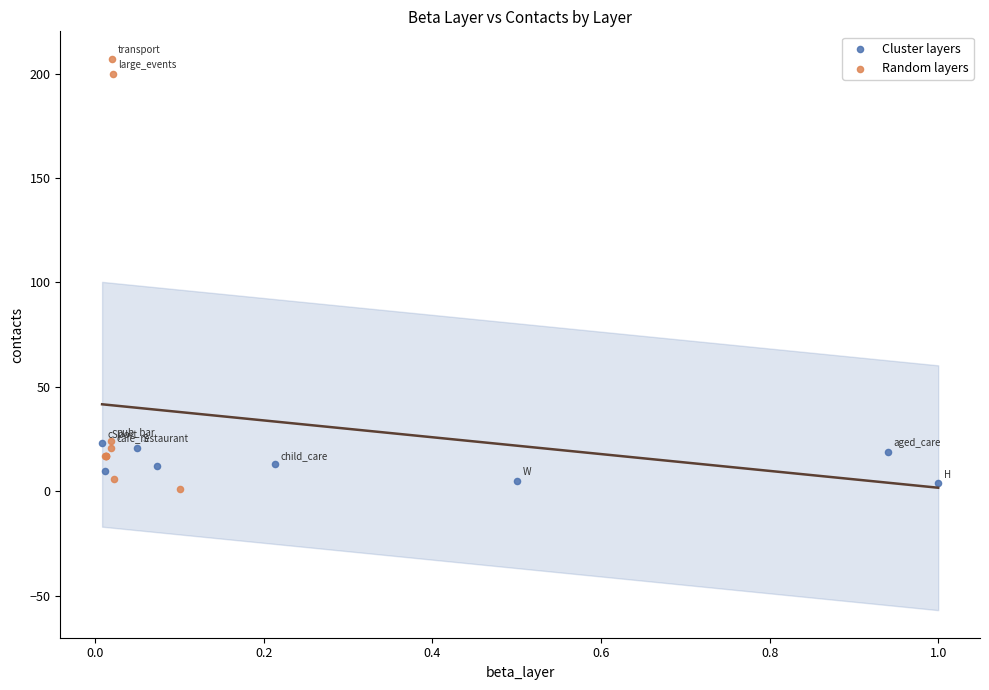

Which series reaches the minimum Y coordinate?

Random layers